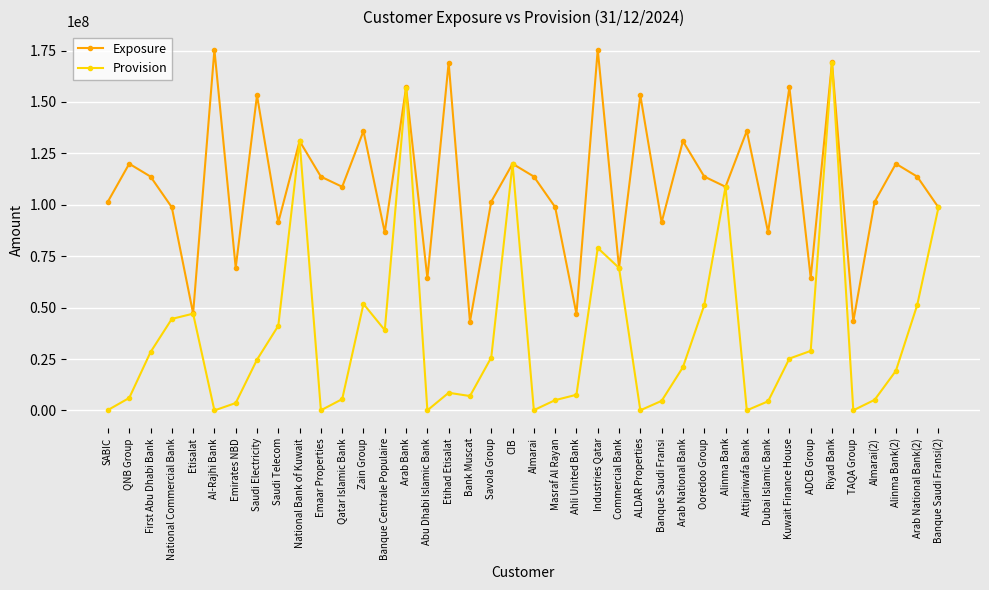

What is the total value across all series at Alinma Bank?

217499388.0